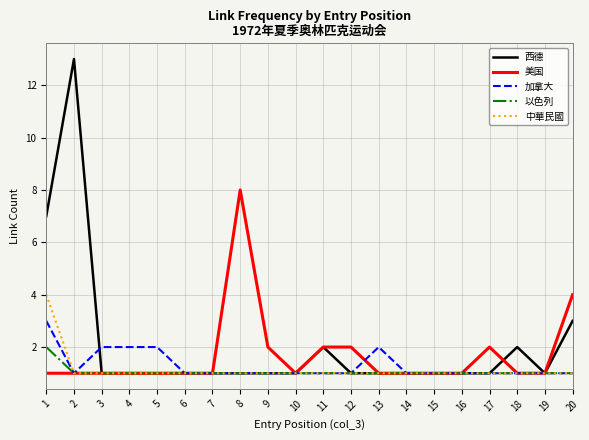

List the series in order of their peak value, lowest first.

以色列, 加拿大, 中華民國, 美国, 西德